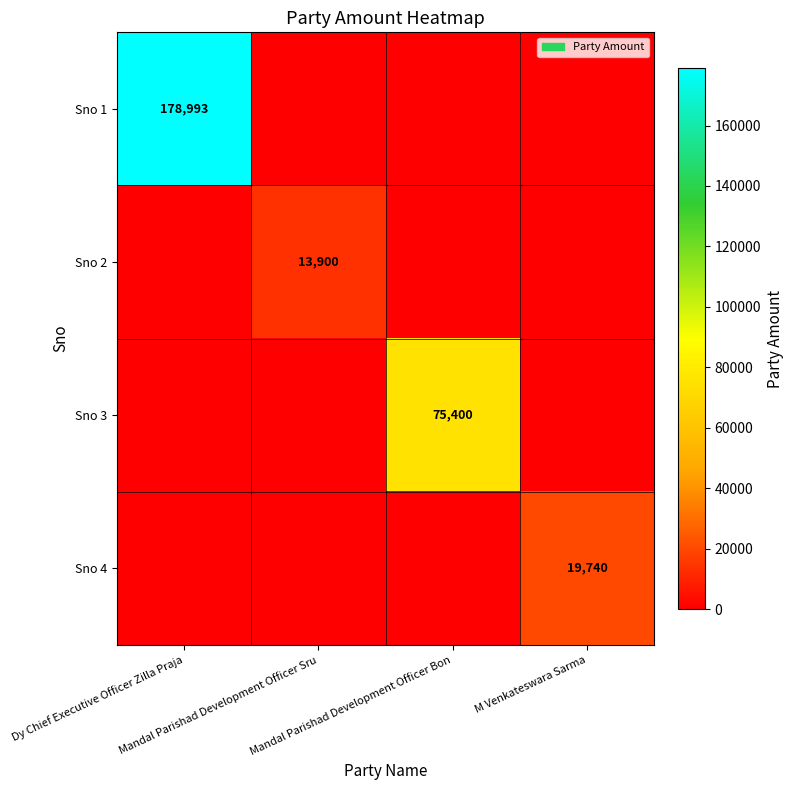

The value of Sno 4 at Mandal Parishad Development Officer Sru is 0. True or false?

True